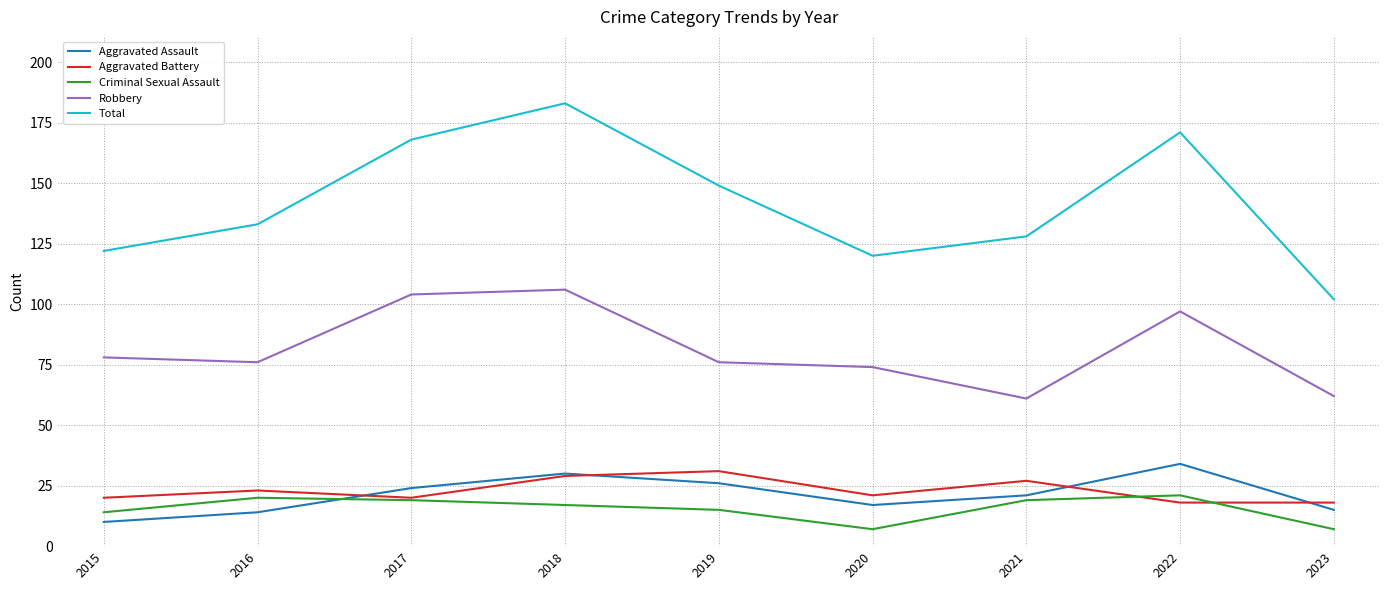

The value of Total at 2018 is 88. True or false?

False